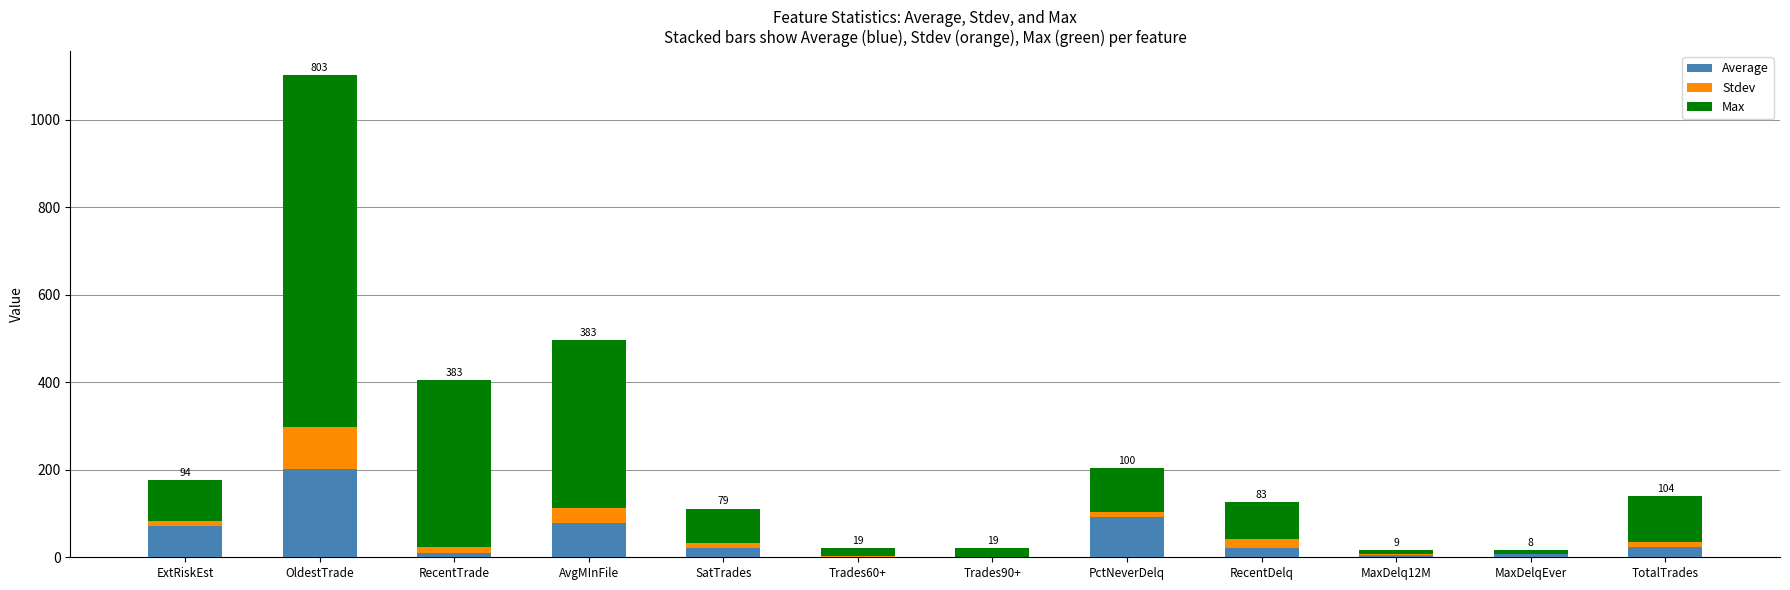

At which category is the sum across all series the highest?

OldestTrade